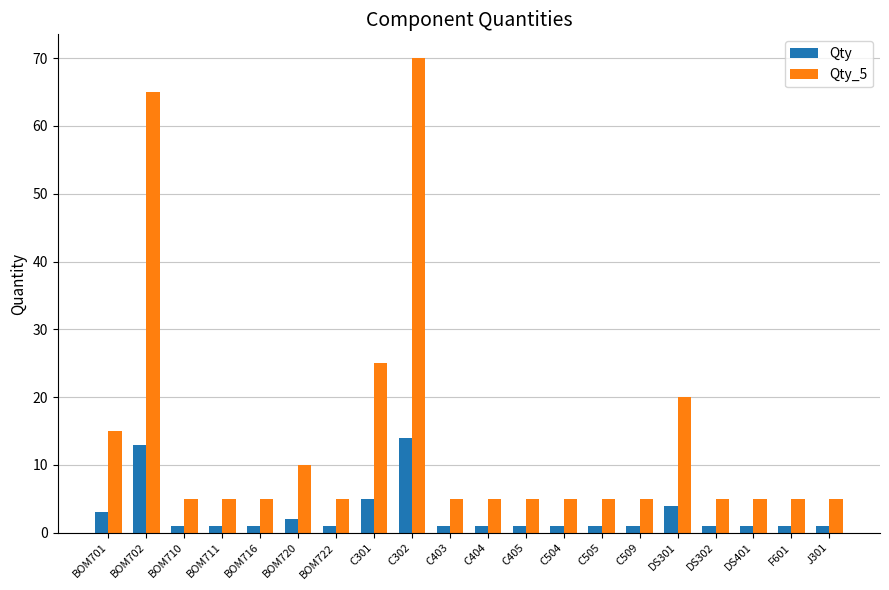

How many categories are shown in the chart?

20